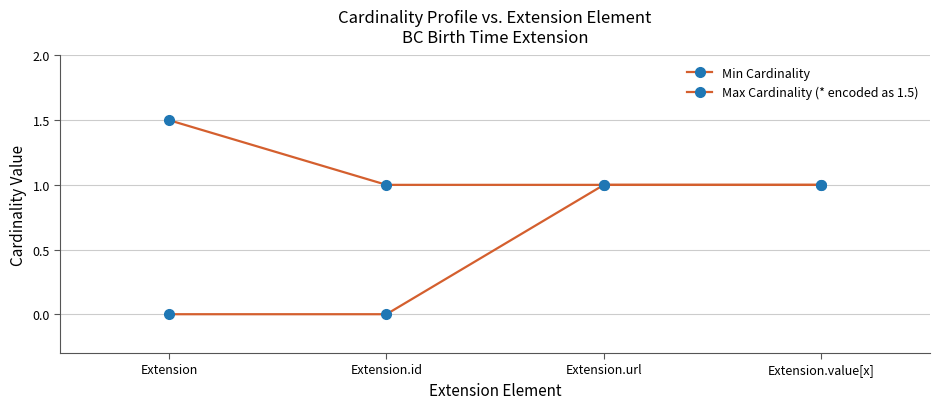

At which label does Min Cardinality reach its minimum?

Extension